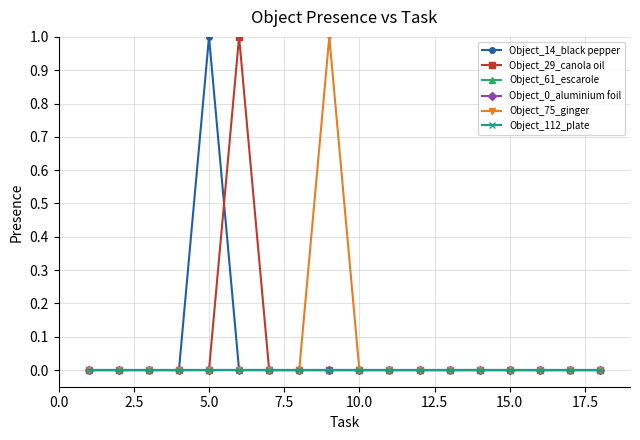

Is this an area chart (filled region under the line)?

No